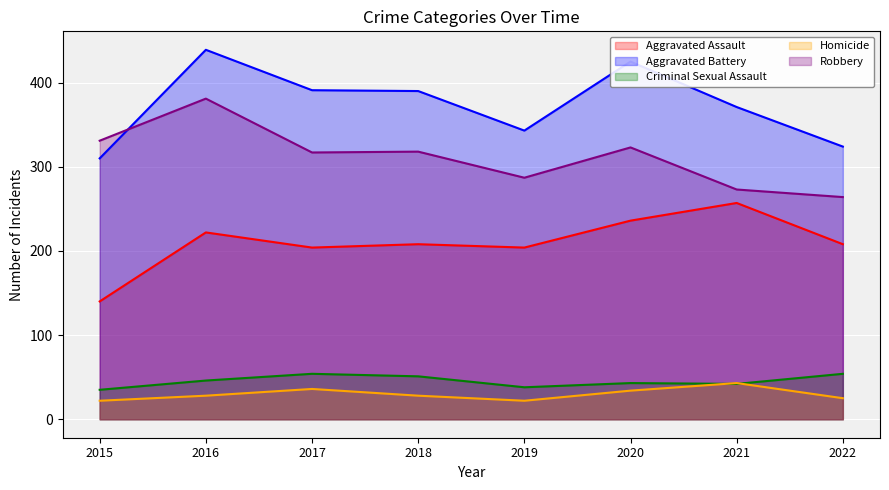

The value of Aggravated Battery at 2015 is 310. True or false?

True